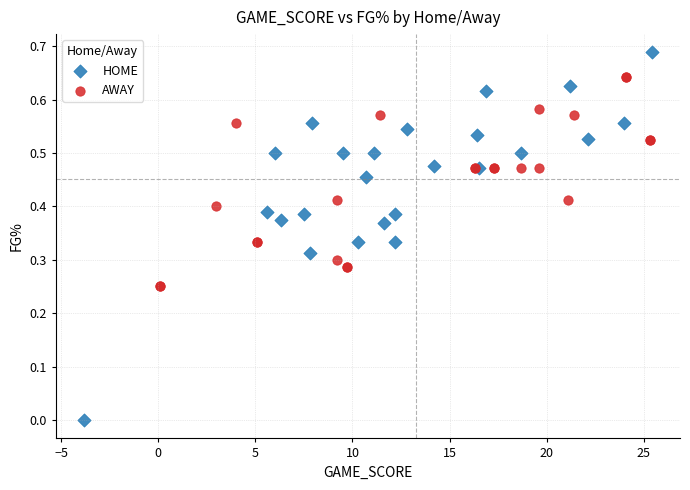

Which series contains the highest Y value?

HOME